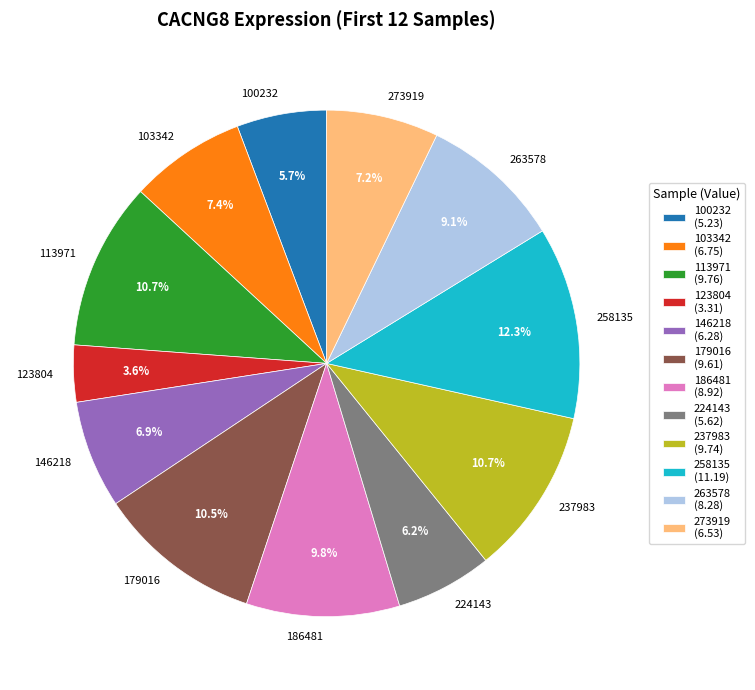

Is there a majority slice in this chart?

No